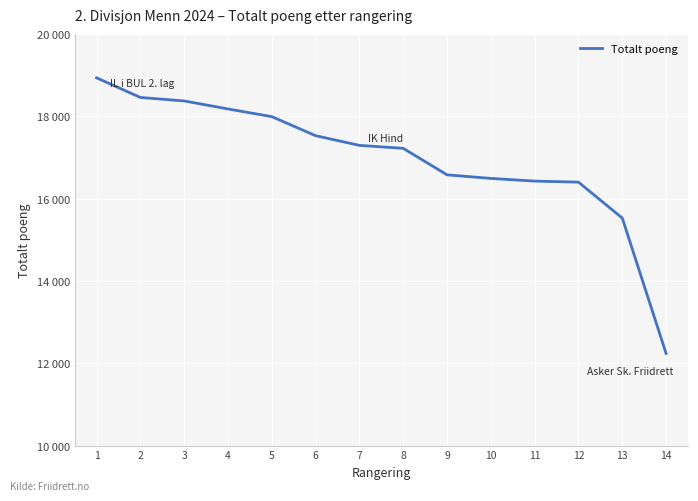

What is the difference between the maximum and minimum values?

6695